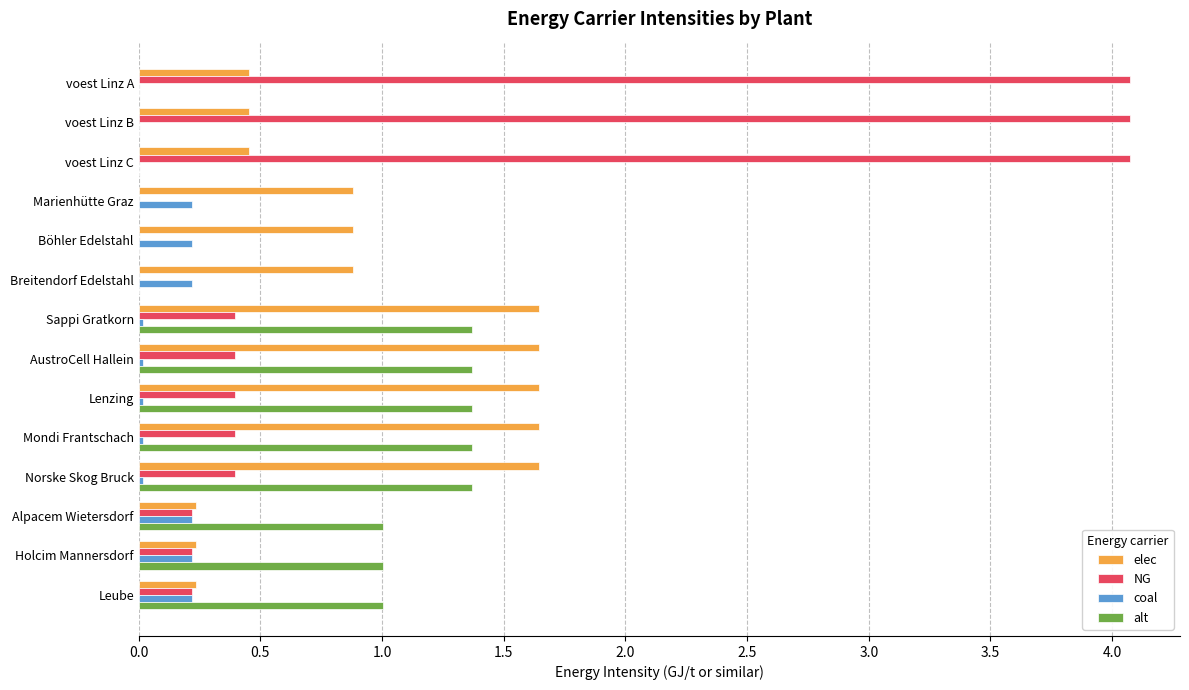

Which series changed the most between Lenzing and Holcim Mannersdorf?

elec